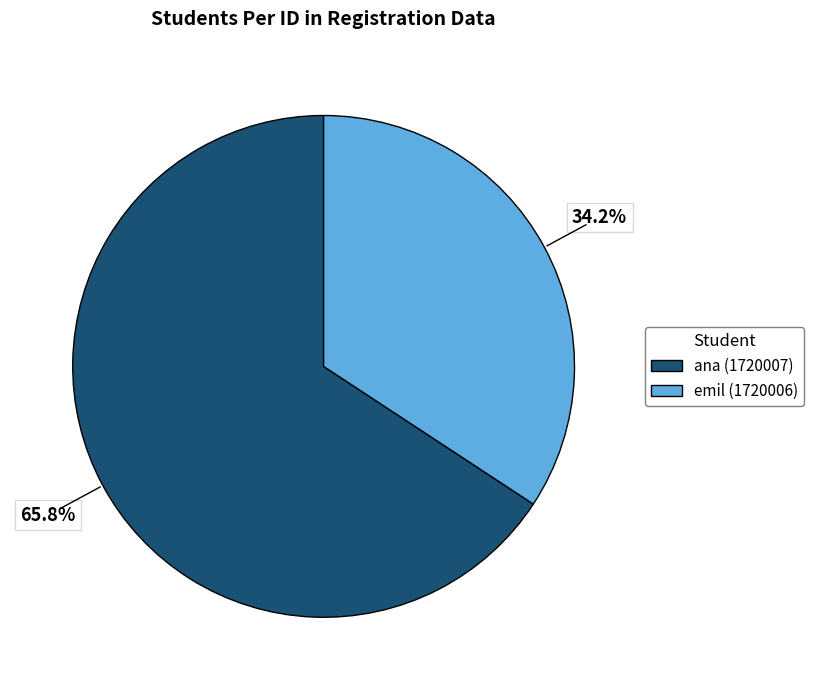

Which has a higher value, ana (1720007) or emil (1720006)?

ana (1720007)